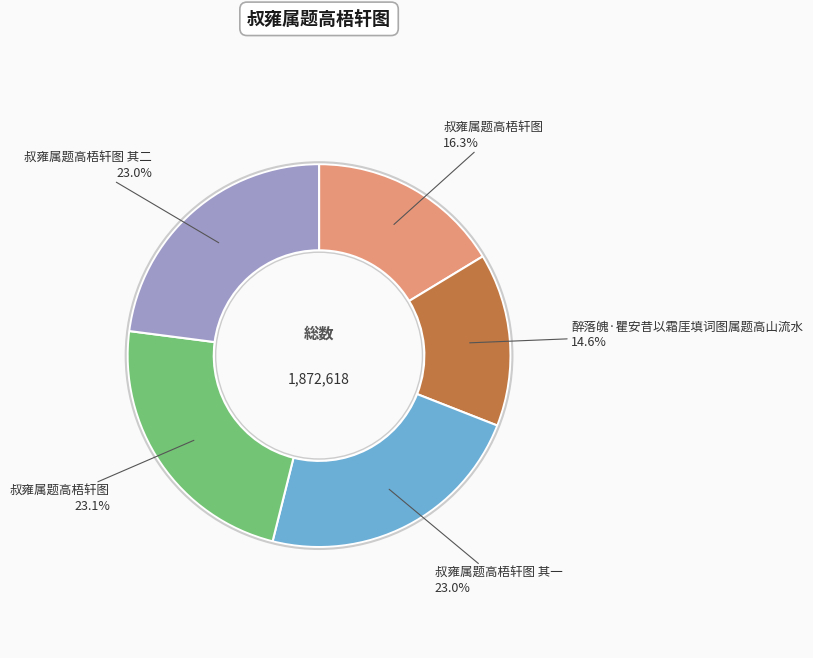

Is there any slice that represents more than half of the pie?

No